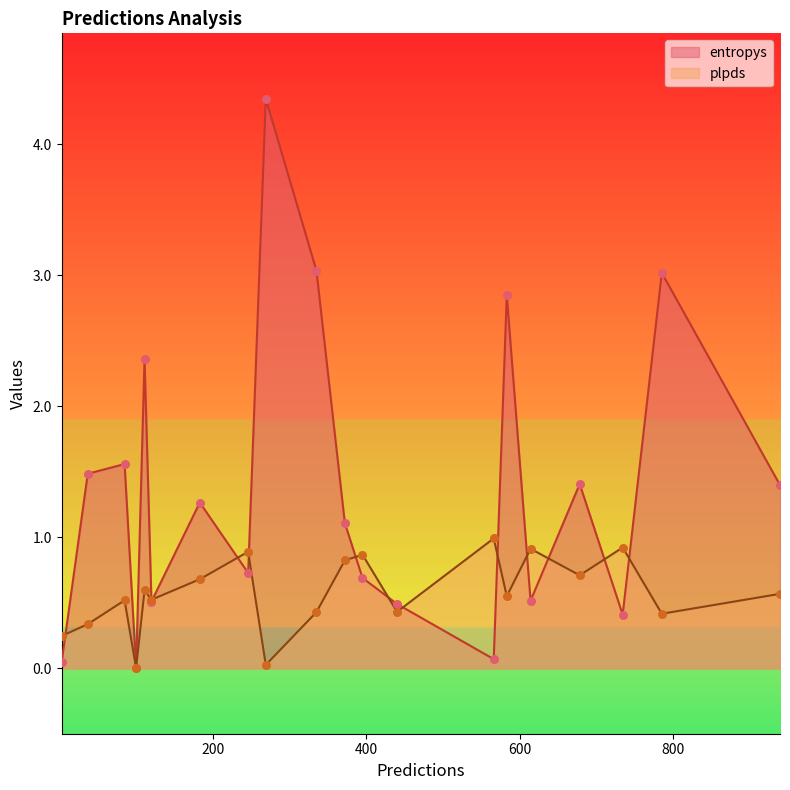

At how many categories does at least one series exceed 1?

11